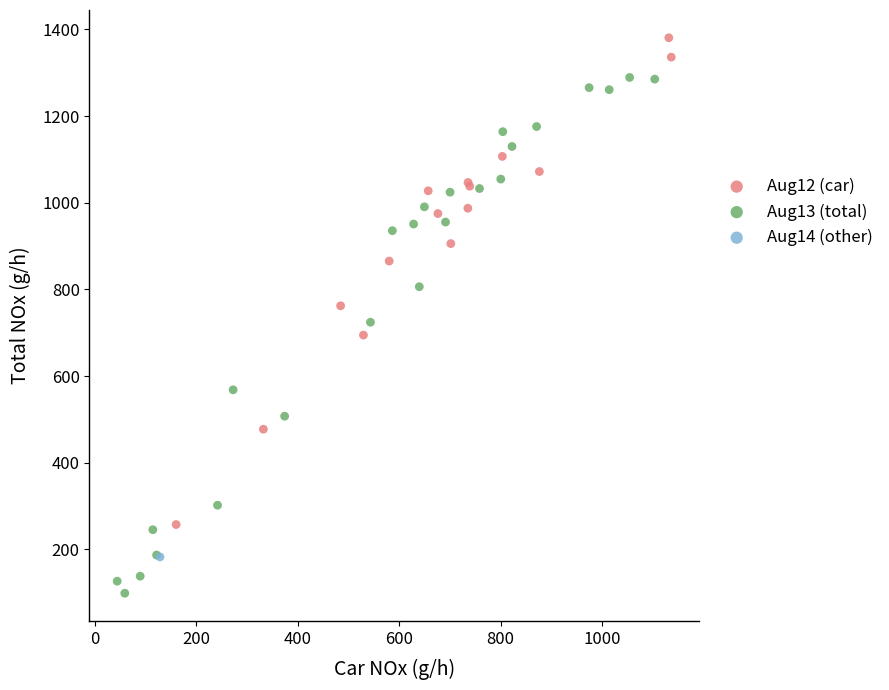

What are all the series names shown in the legend?

Aug12 (car), Aug13 (total), Aug14 (other)